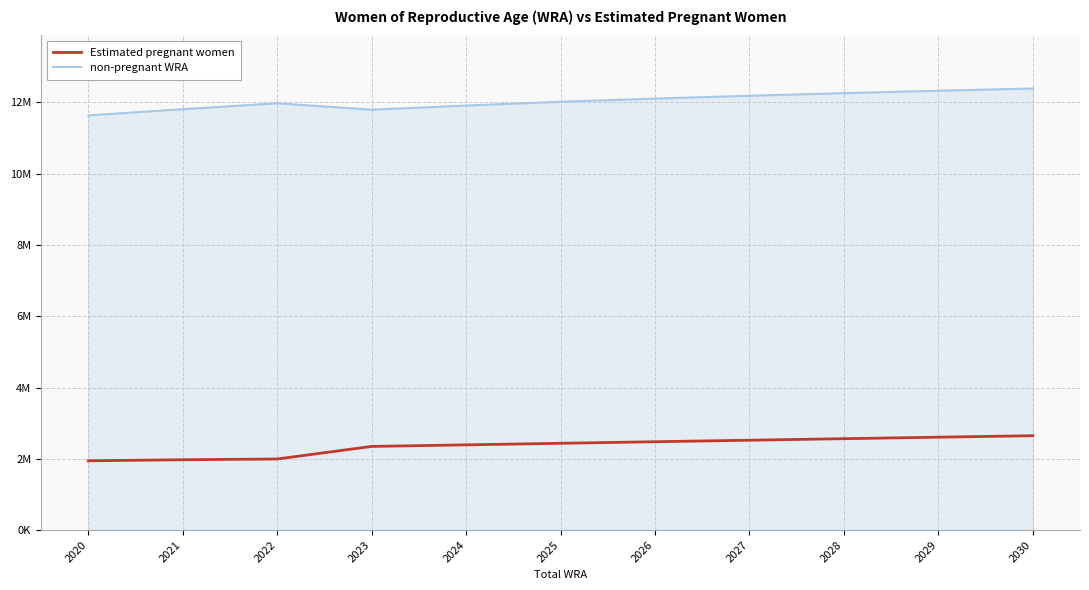

True or false: non-pregnant WRA and Estimated pregnant women intersect in this chart.

False